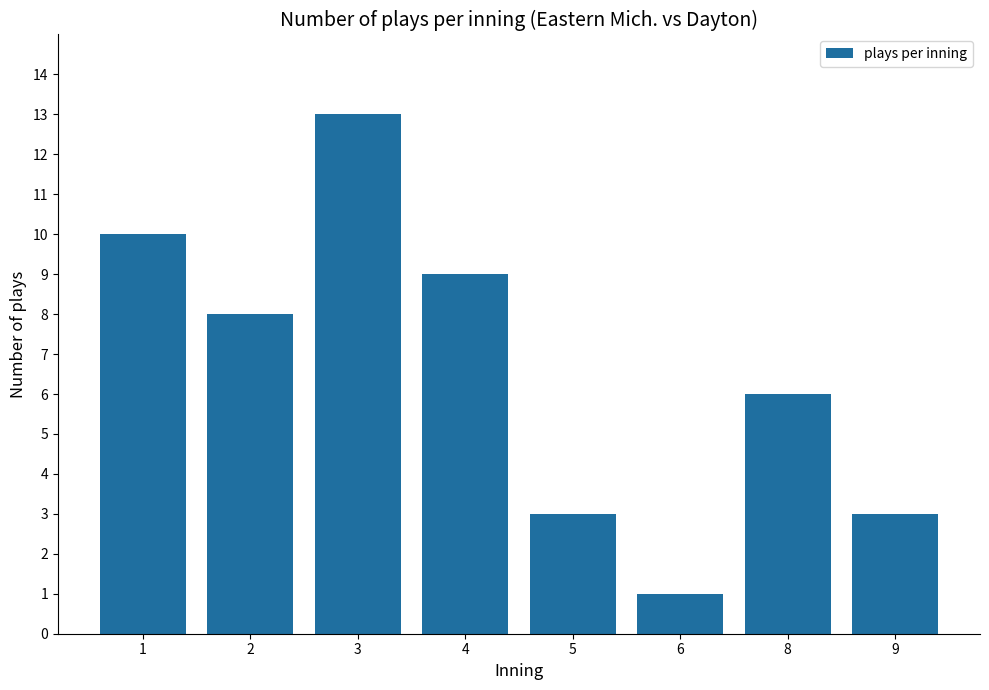

What is the value of the 7th bar from the left?

6